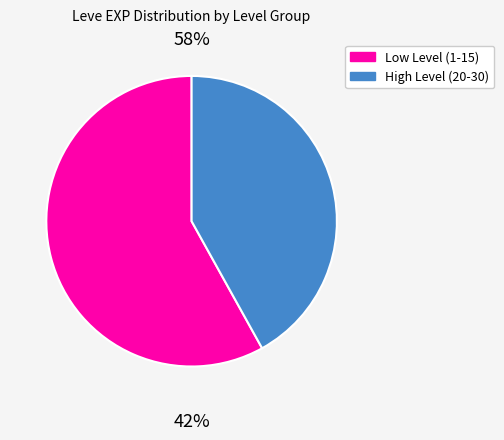

Does any single category account for the majority?

Yes